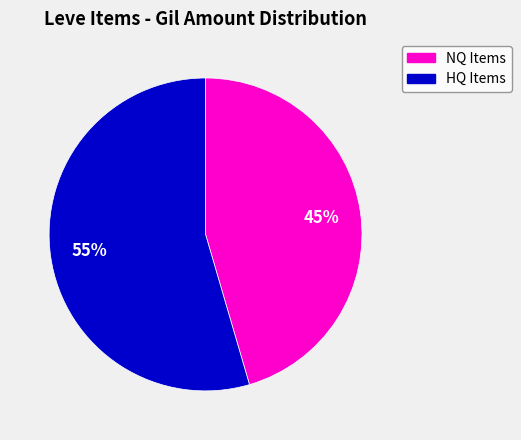

To the nearest percent, what is the average slice percentage?

50%